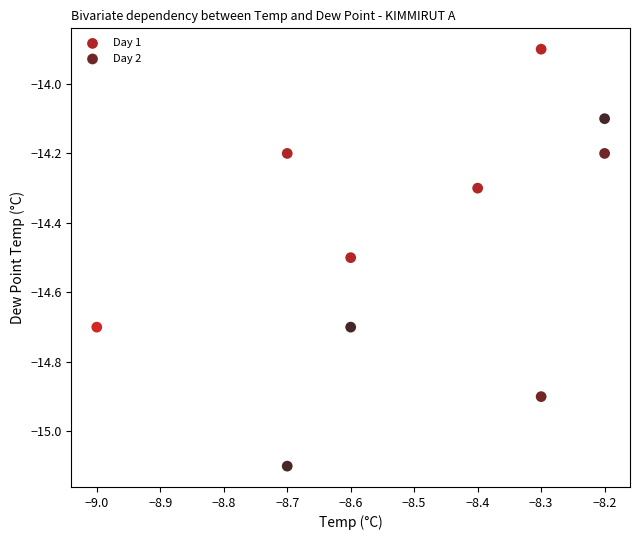

Which series has the largest Y range (max minus min)?

Day 2